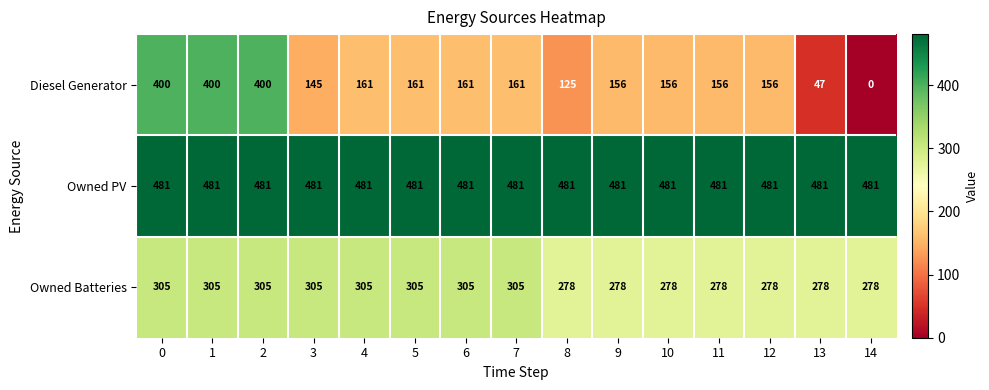

At how many categories does at least one series exceed 289?

15